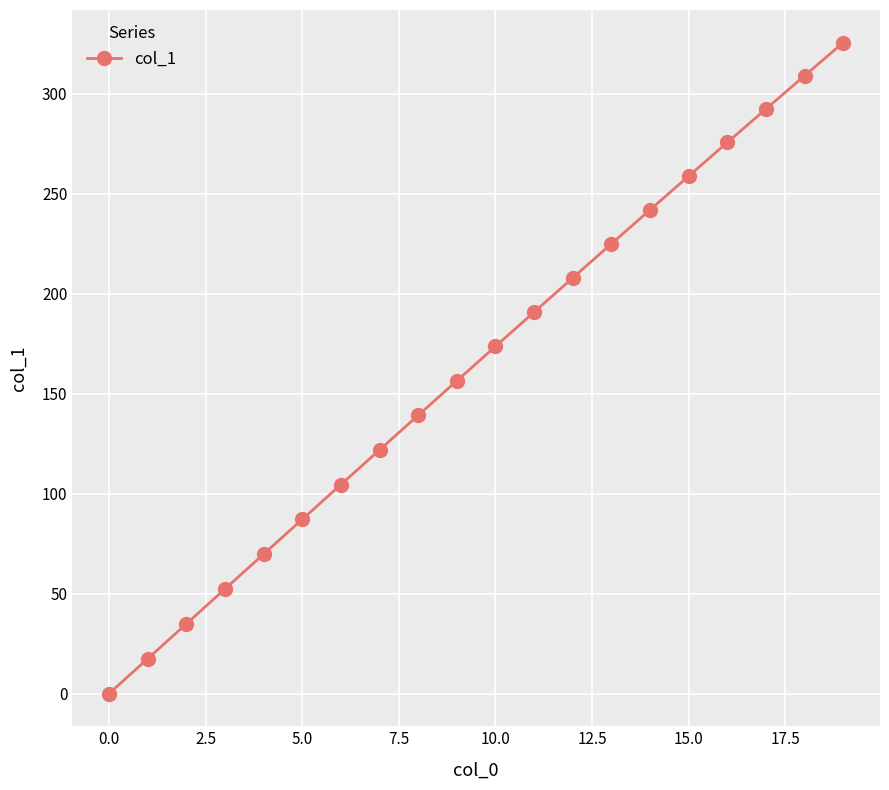

How many categories are shown in the chart?

20